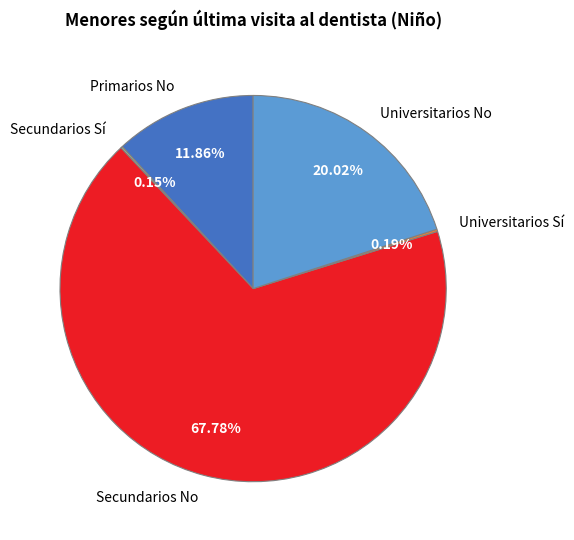

Which slice is the largest?

Secundarios No